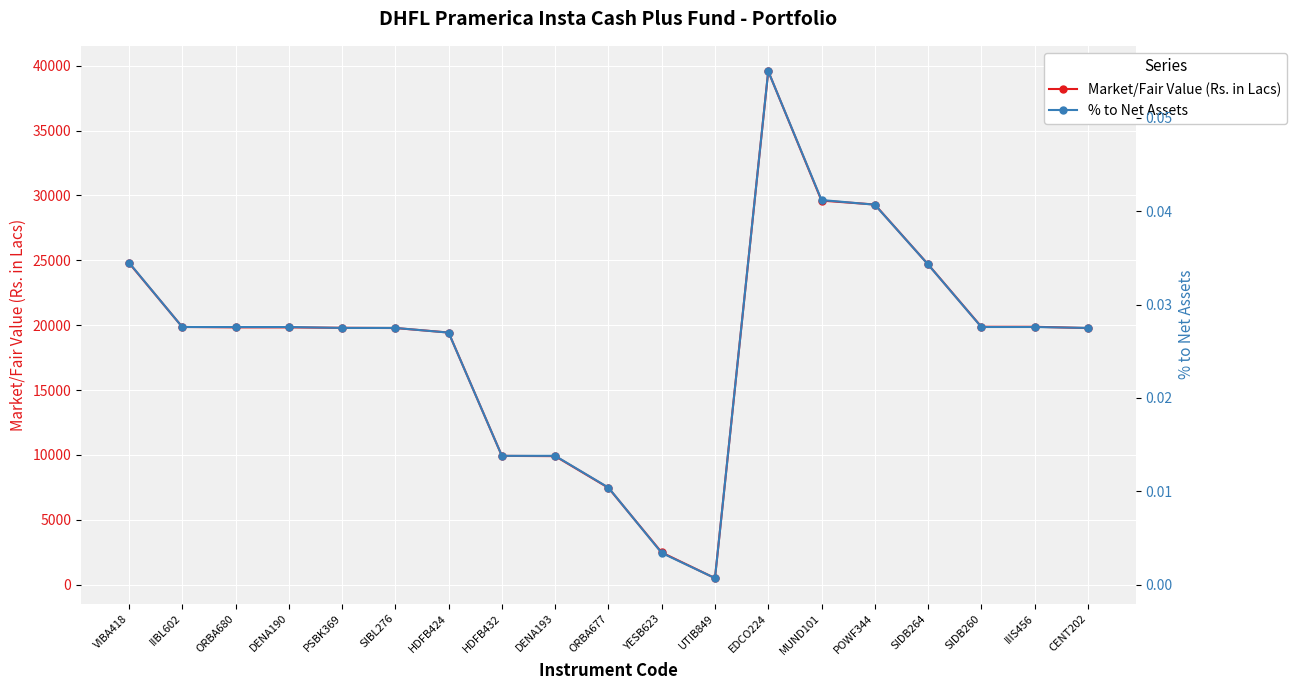

What is the highest value of the % to Net Assets series?

0.1